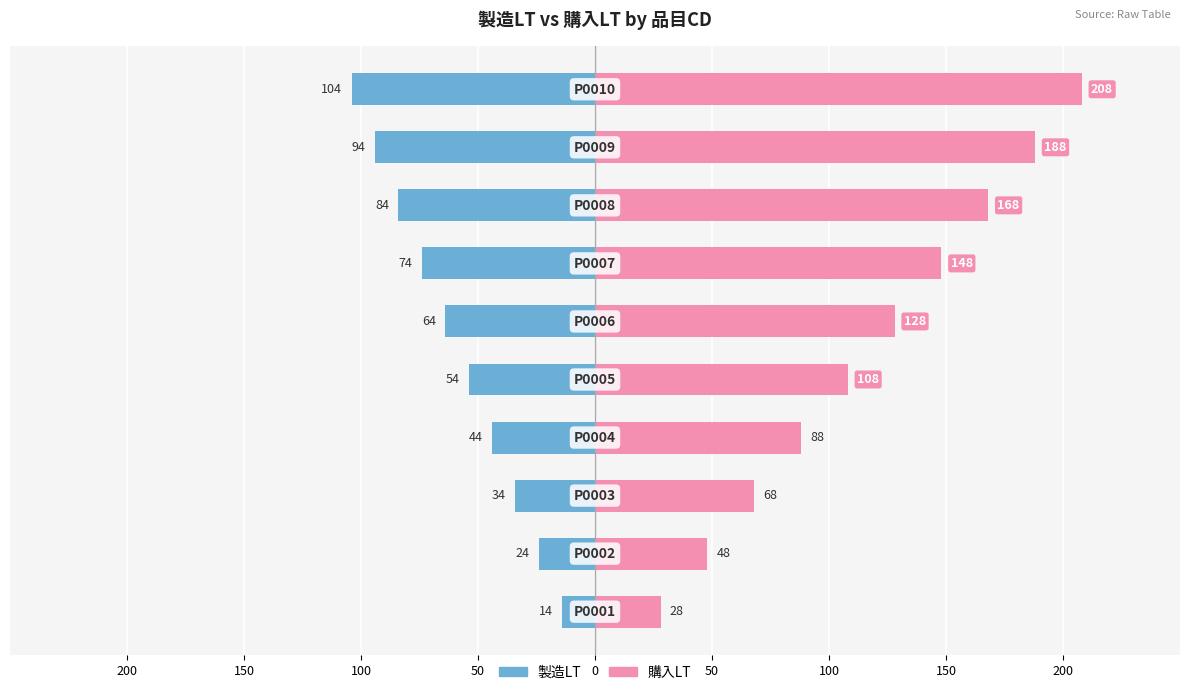

Rank the series by their average value, from highest to lowest.

購入LT, 製造LT